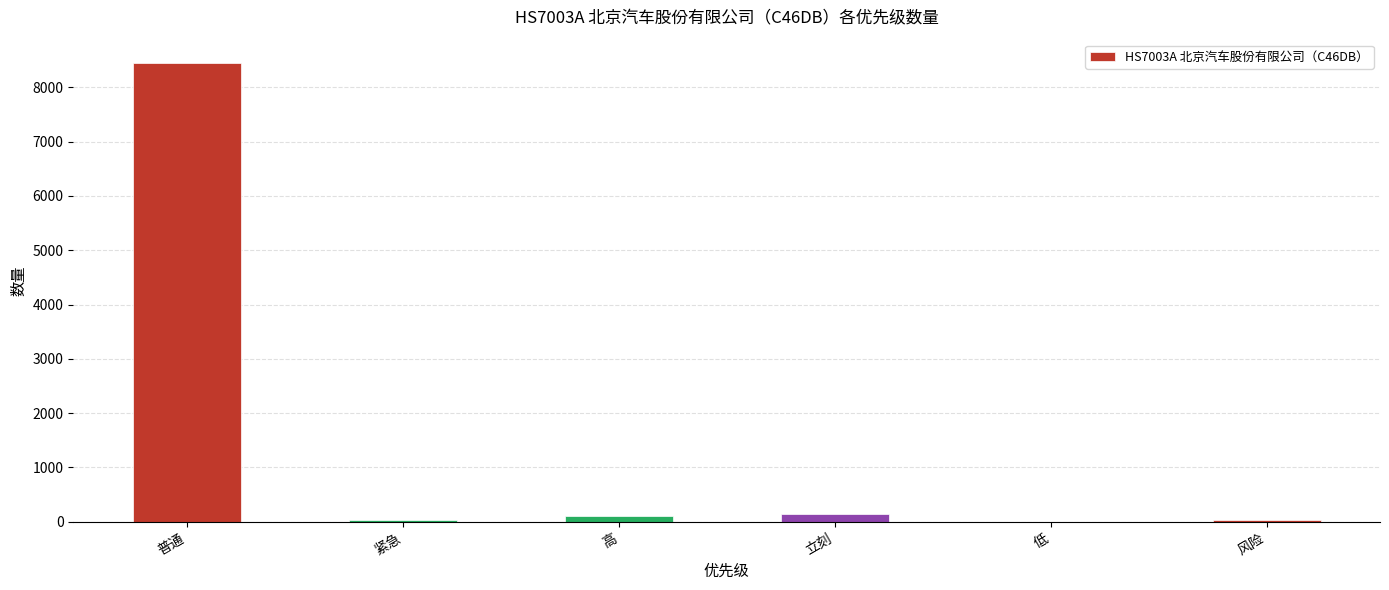

What is the change in value from 紧急 to 低?

-26